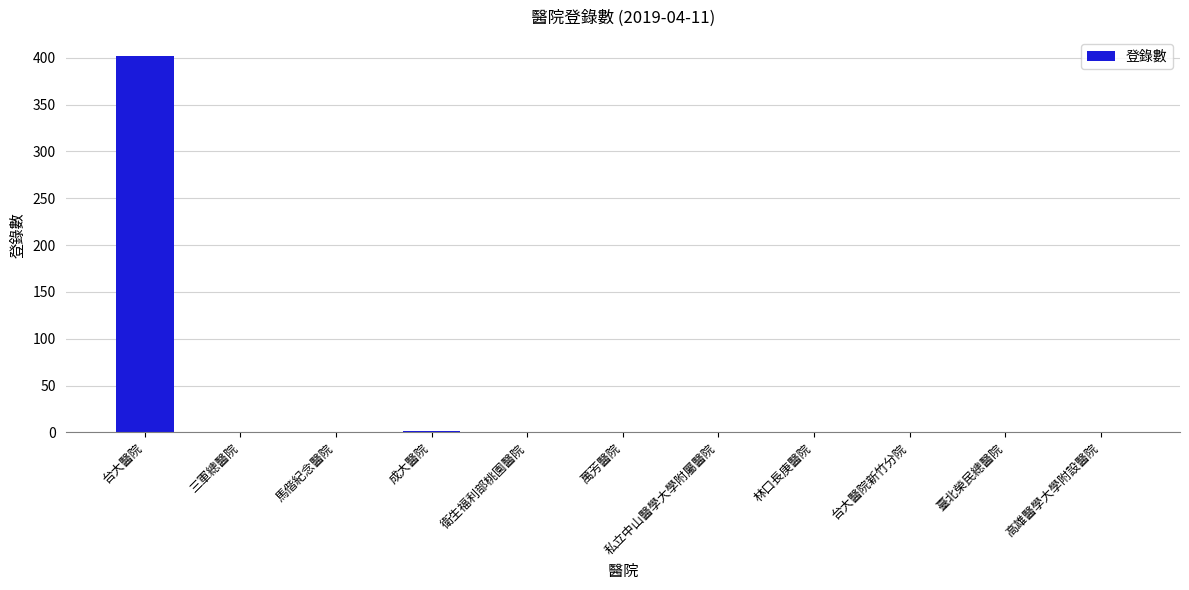

What is the change in value from 三軍總醫院 to 萬芳醫院?

-1